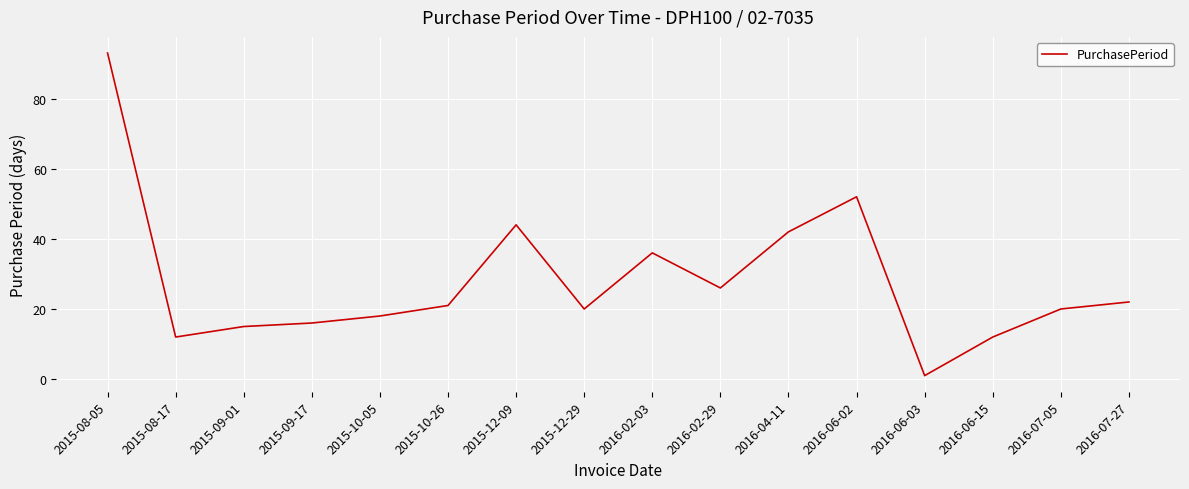

What position from the left is 2015-12-29?

8